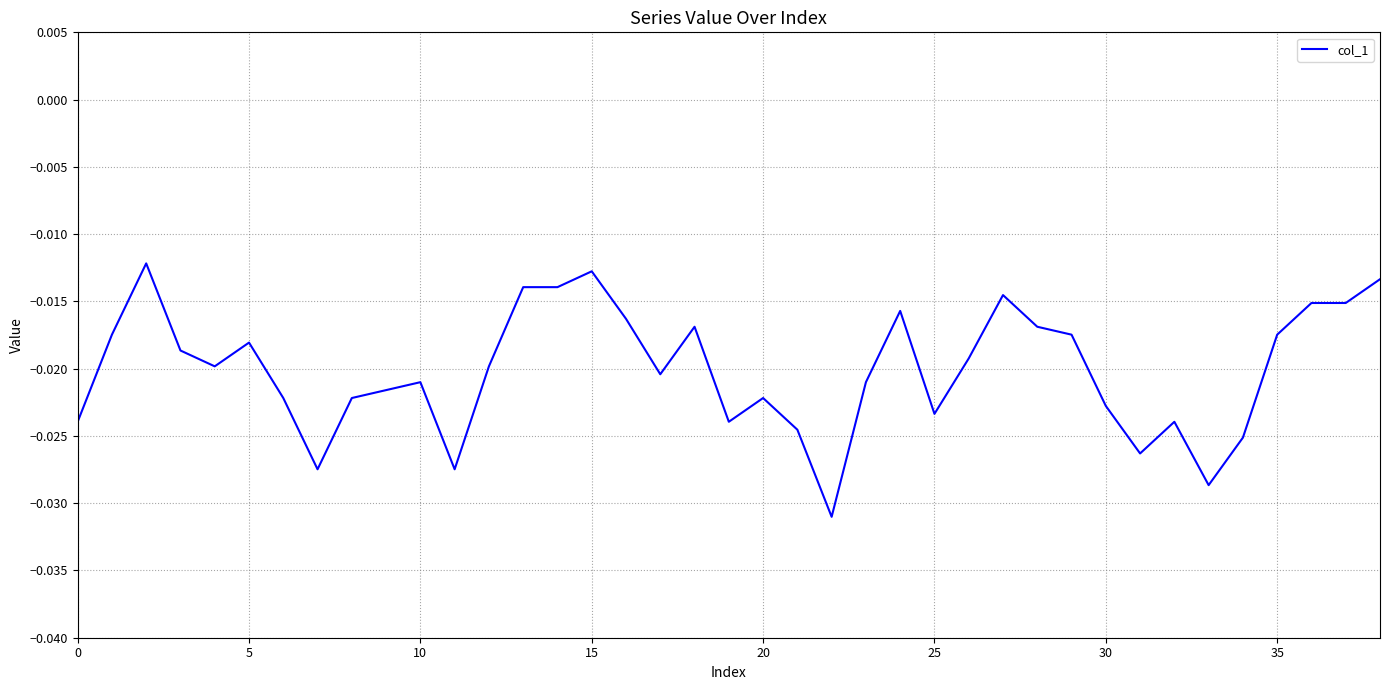

Count the number of categories in the chart.

39